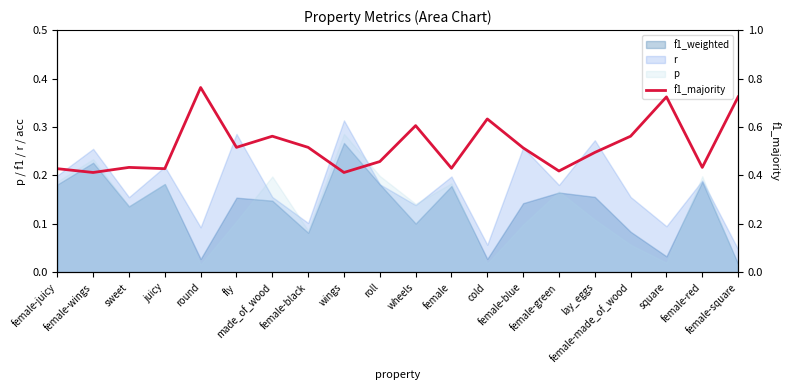

What is the greatest value displayed?

0.8